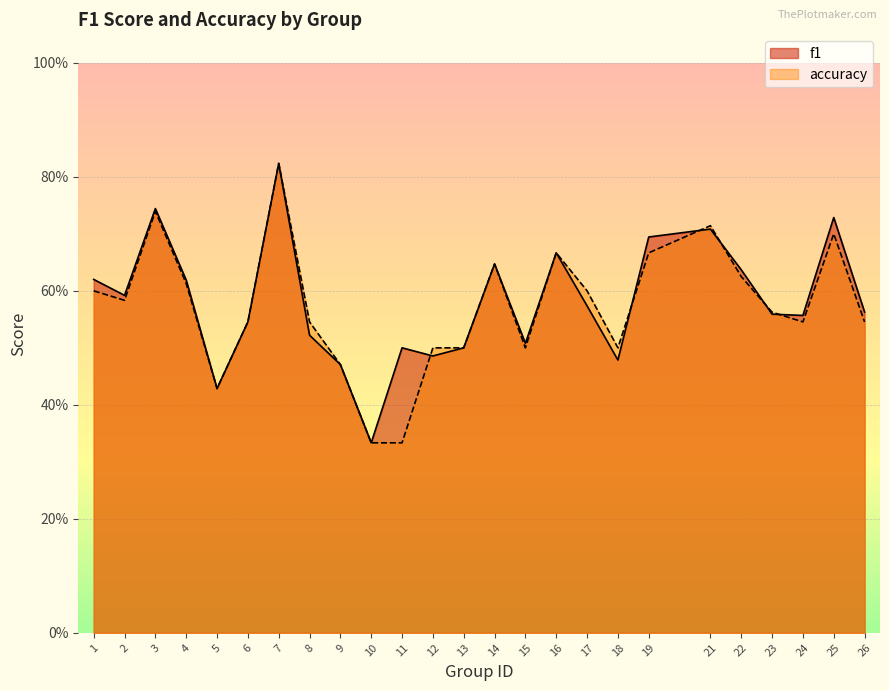

What is the minimum value shown in the chart?

0.3